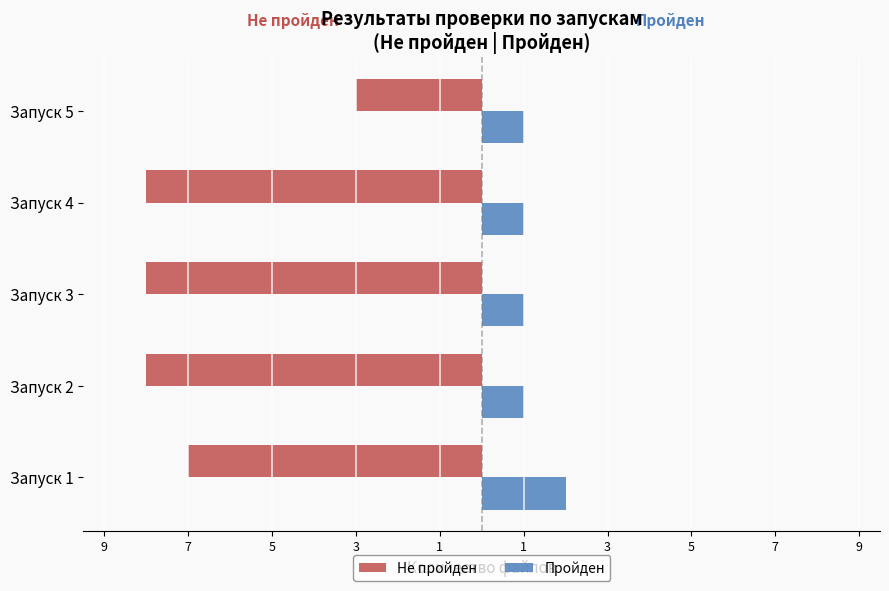

What is the value of the Пройден bar at the 4th from the left?

1